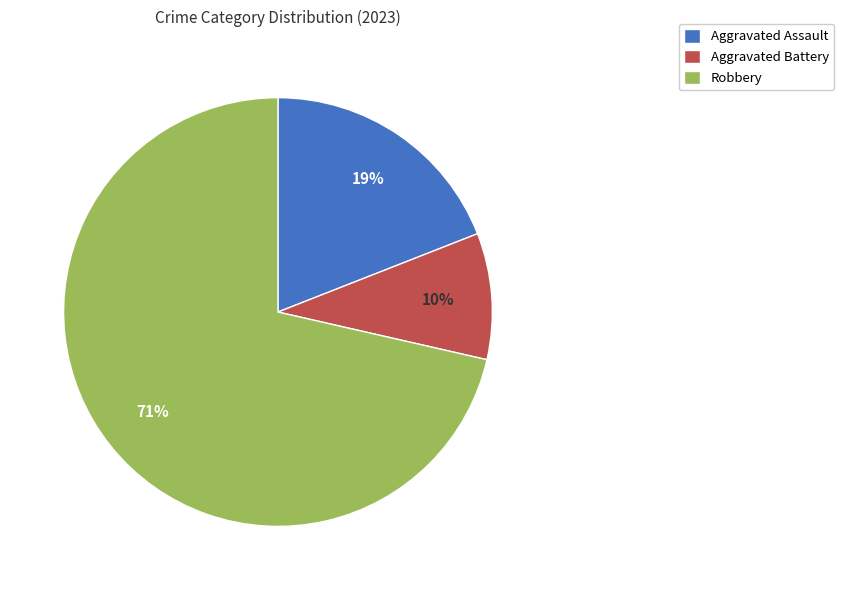

To the nearest percent, what is the combined percentage of Aggravated Assault and Robbery?

90%